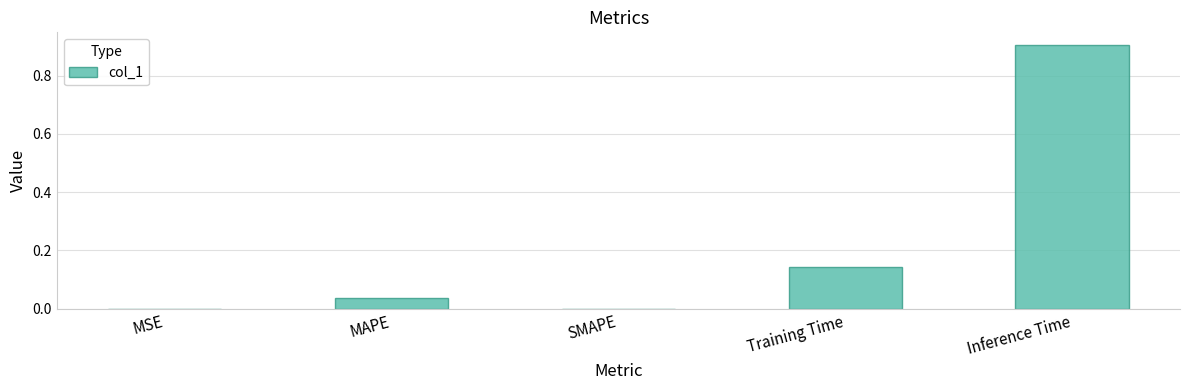

The chart shows a value of 0.9 at Inference Time. True or false?

True